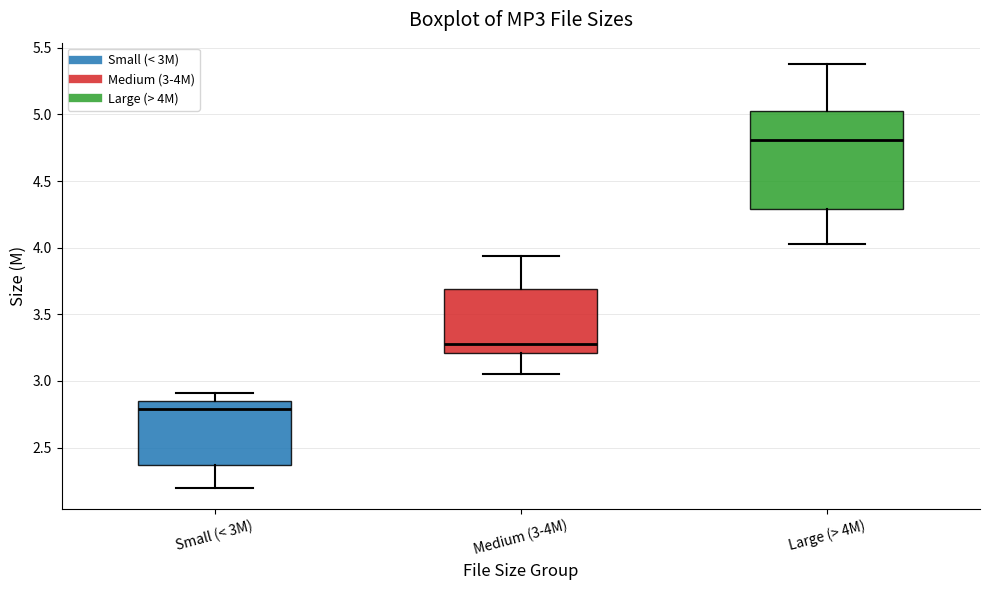

Reading left to right, read every box against the y-axis: the position of its median line, the range the box covers, and the ends of its whiskers. The values are not printed on the chart, so give them approximately, as read against the axis.

Small (< 3M): median 2.80, box 2.35 to 2.85, whiskers 2.20 to 2.90
Medium (3-4M): median 3.30, box 3.20 to 3.70, whiskers 3.05 to 3.95
Large (> 4M): median 4.80, box 4.30 to 5.05, whiskers 4.05 to 5.40